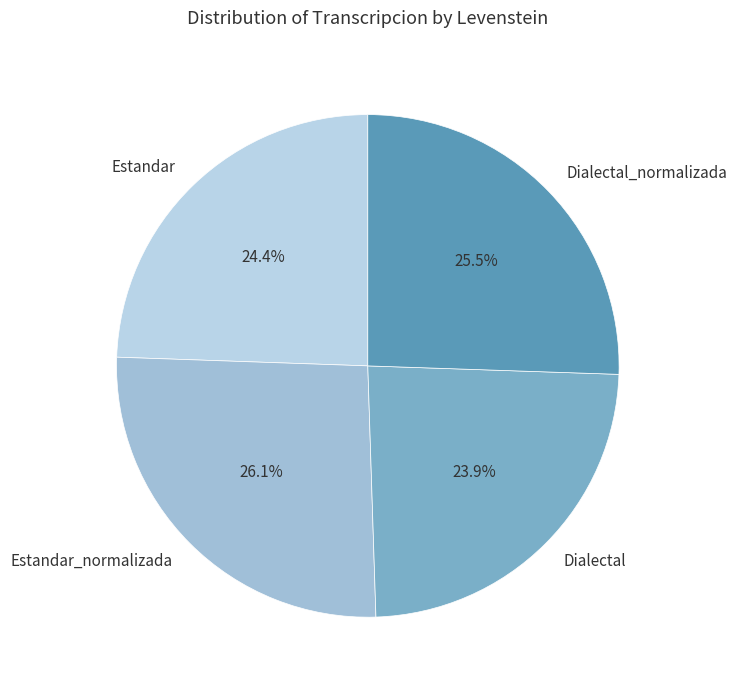

To the nearest percent, what is the difference between the largest and smallest slice percentages?

2%